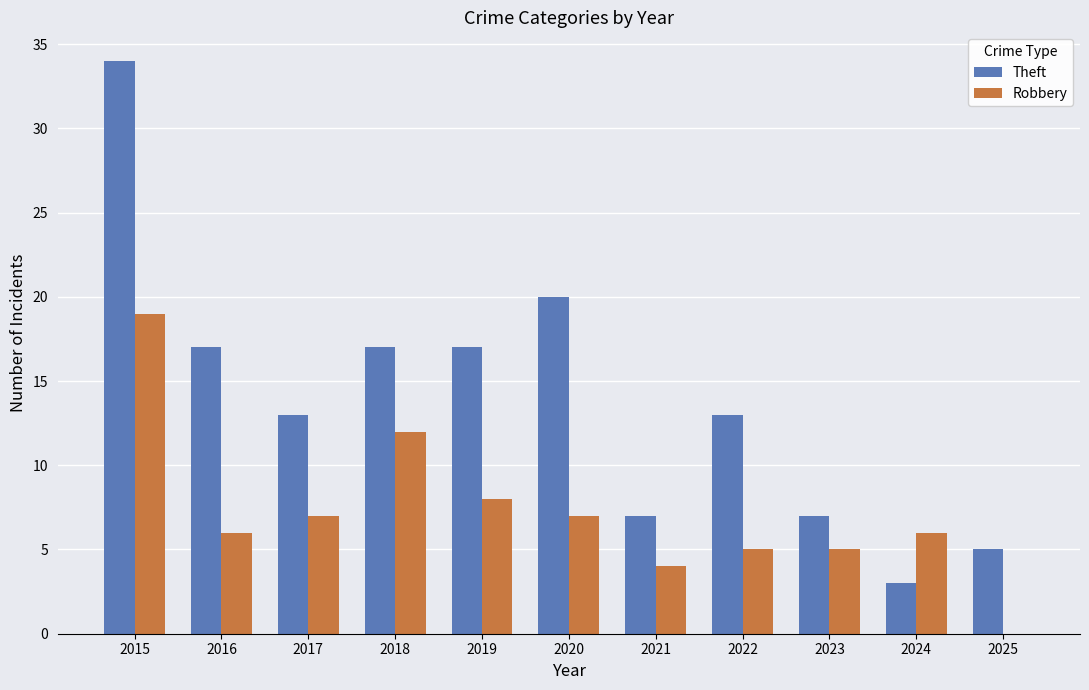

Is it true that Robbery equals 6 at 2021?

False